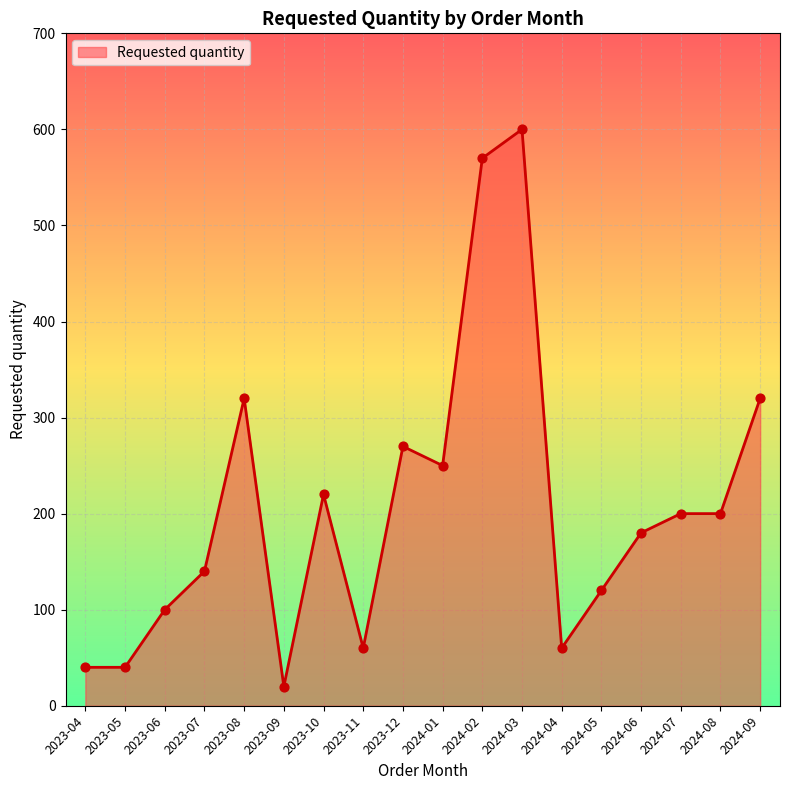

What is the ratio of the value at 2023-09 to the value at 2024-08?

0.1